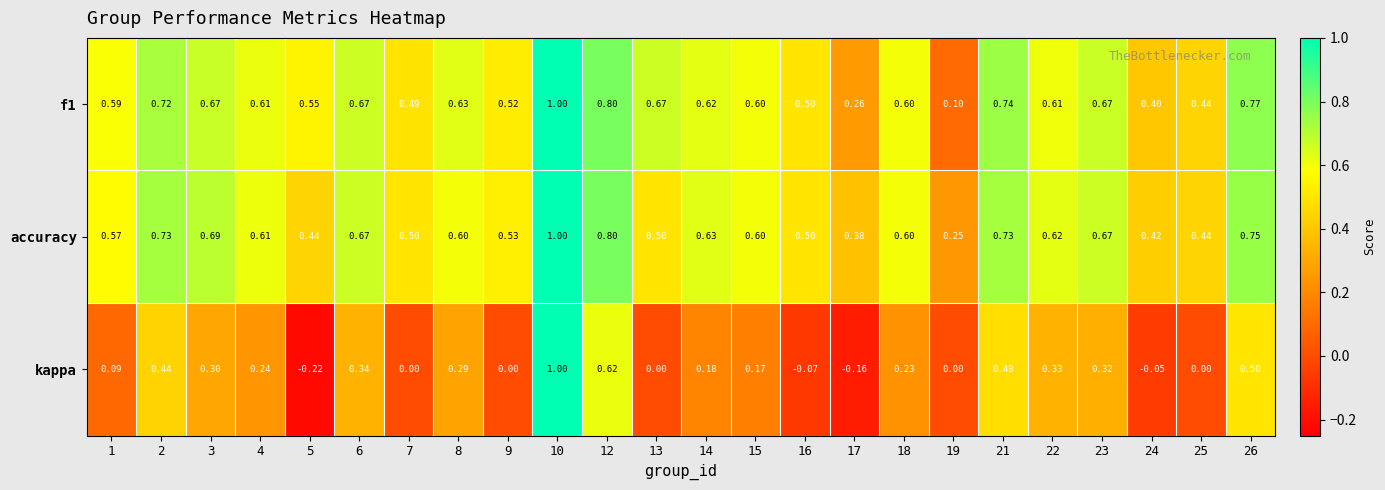

Is the value of f1 at 23 greater than the value of accuracy at 3?

No